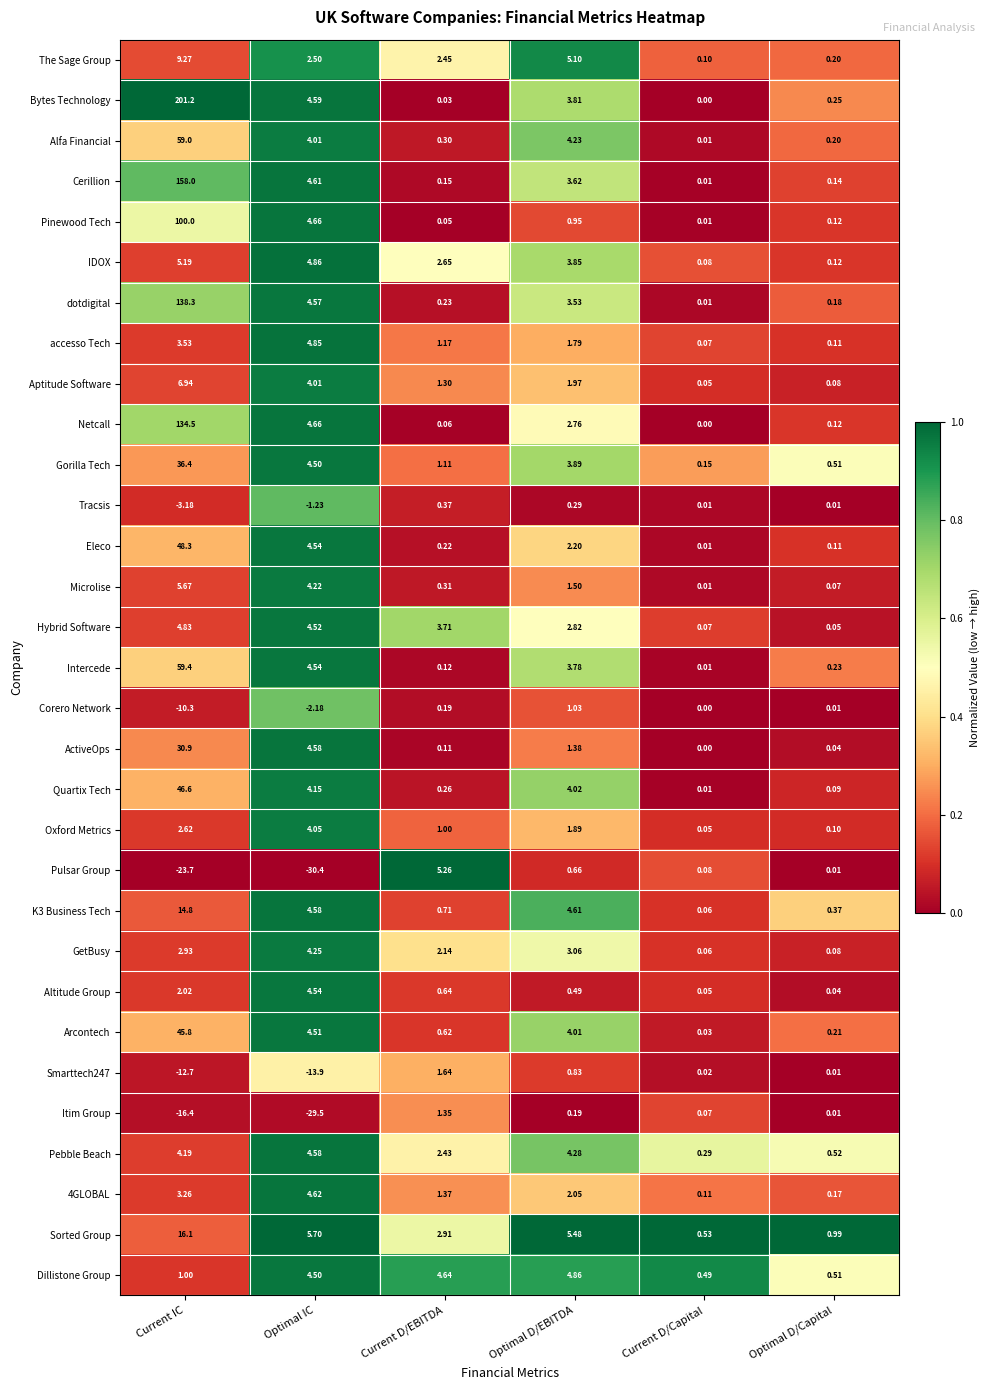

Between Optimal IC and Optimal D/Capital, which series saw the biggest shift?

Pulsar Group